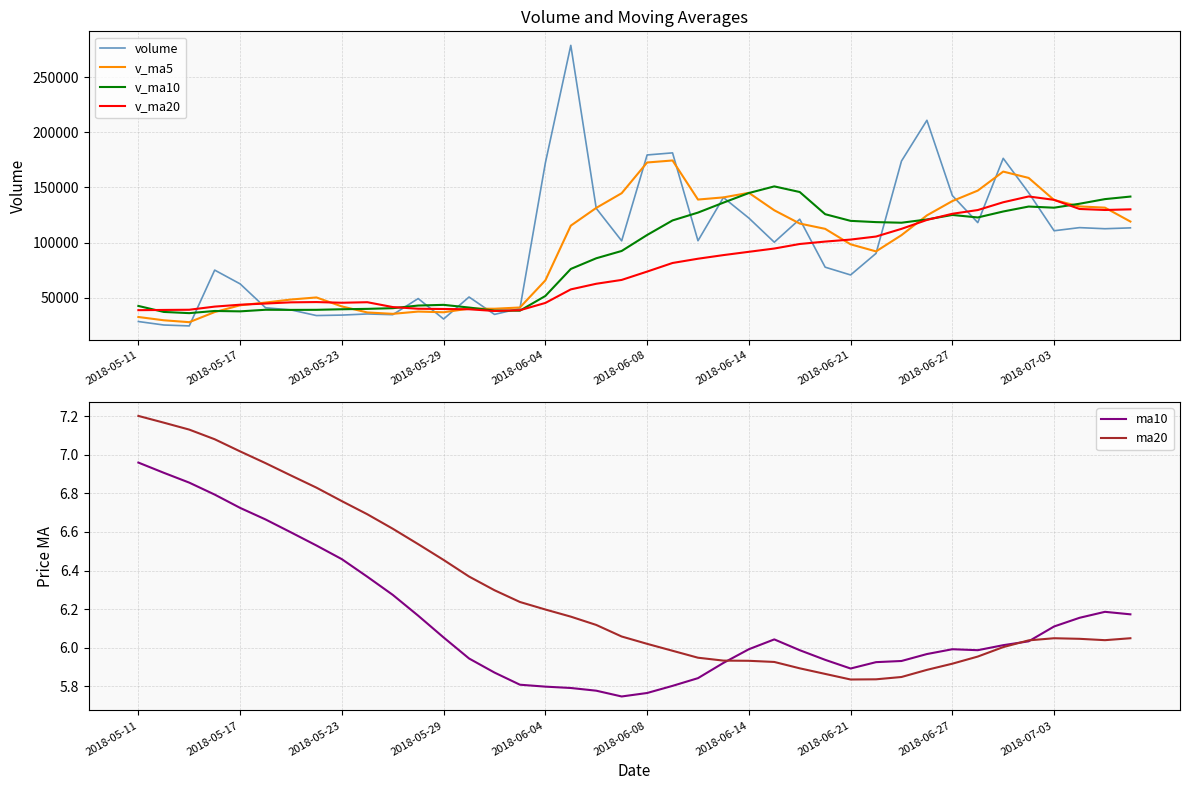

What is the lowest value of the v_ma10 series?

35965.1